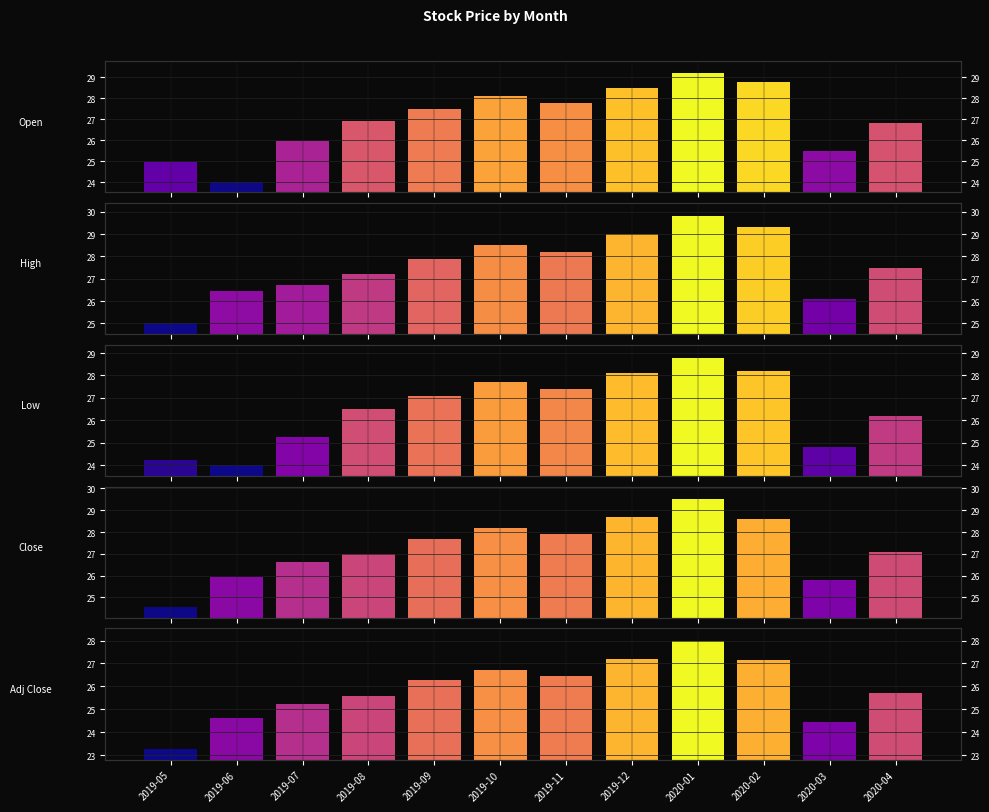

Are the bars horizontal?

No